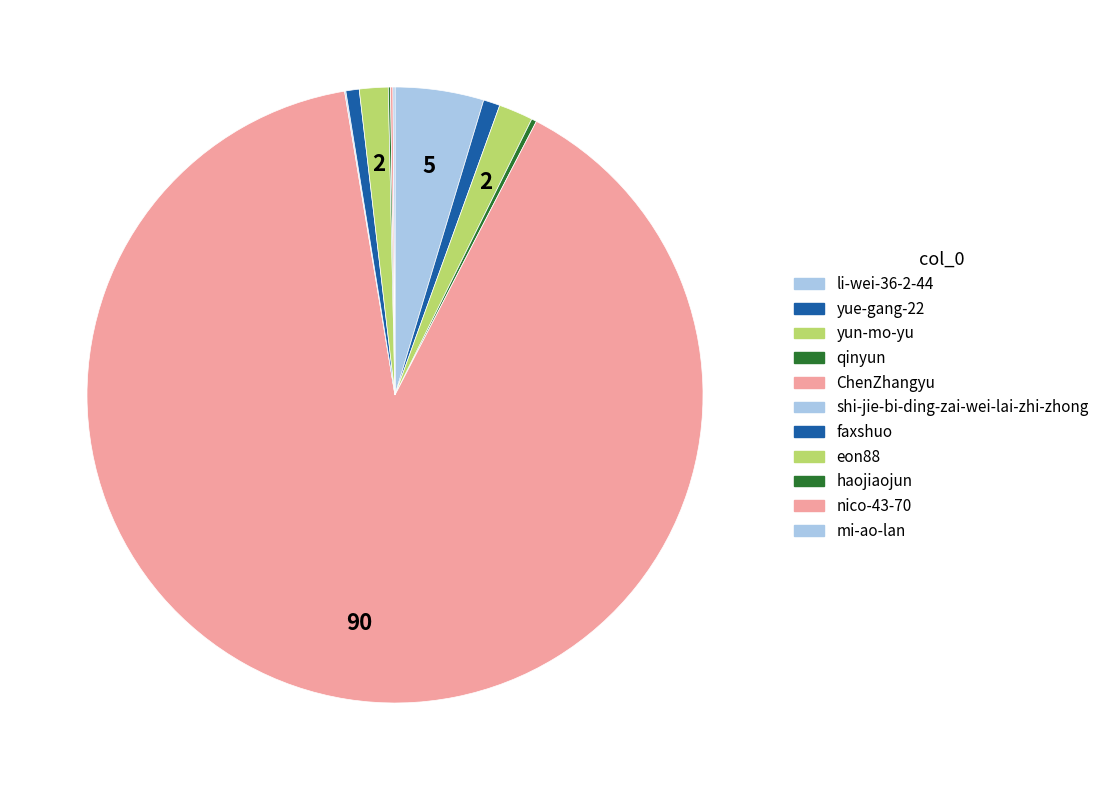

The ChenZhangyu slice represents 75% of the pie. True or false?

False